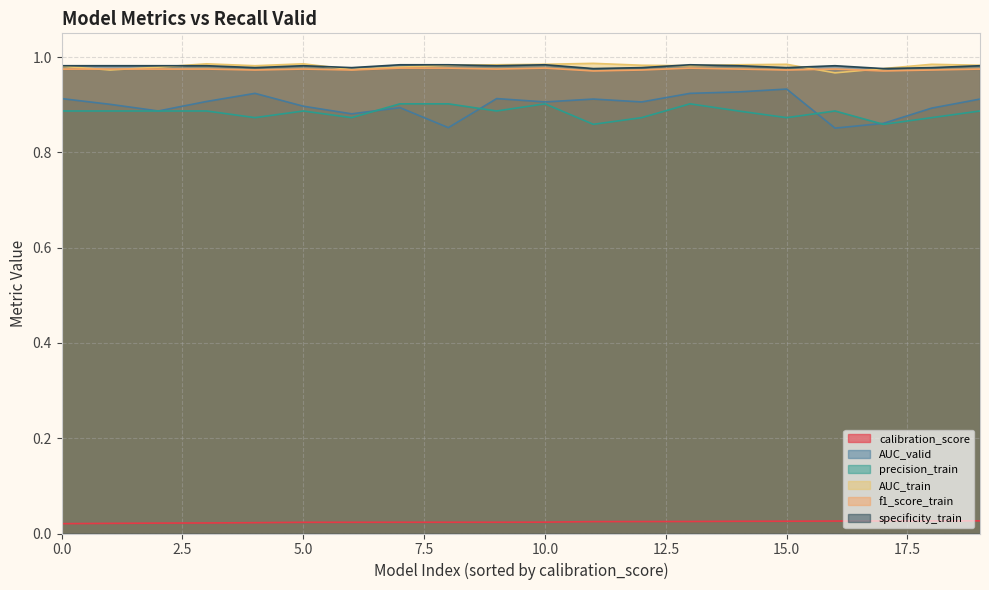

Count the AUC_train values in the range 0 to 1.

20